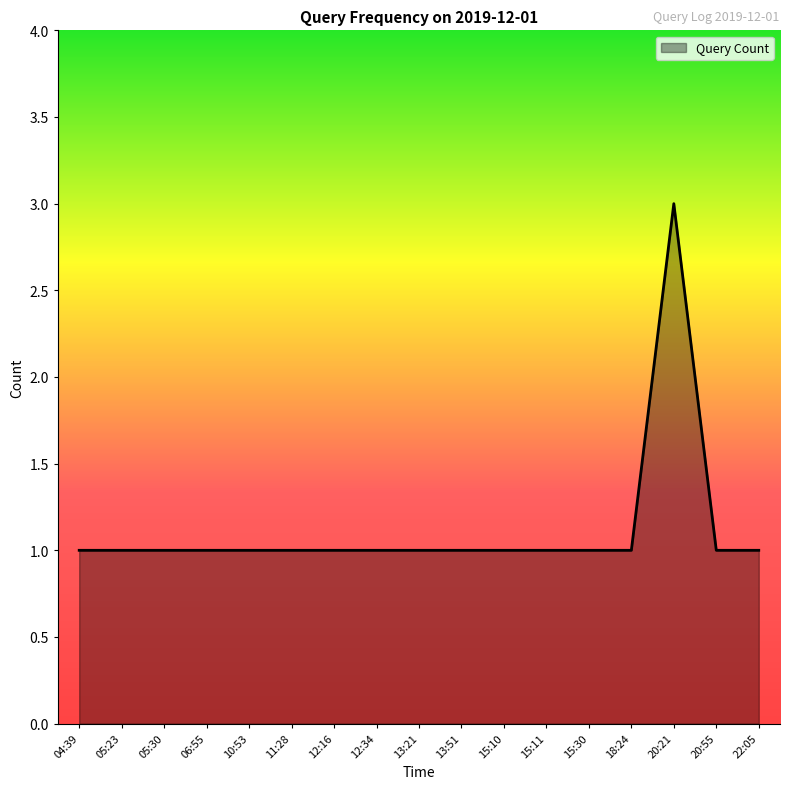

What position from the left is 22:05?

17